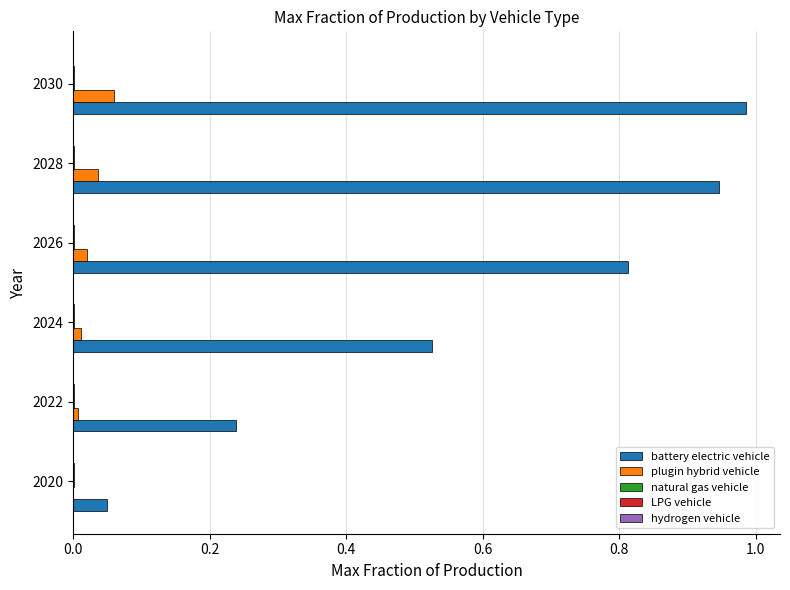

The value of plugin hybrid vehicle at 2028 is 0.0. True or false?

True